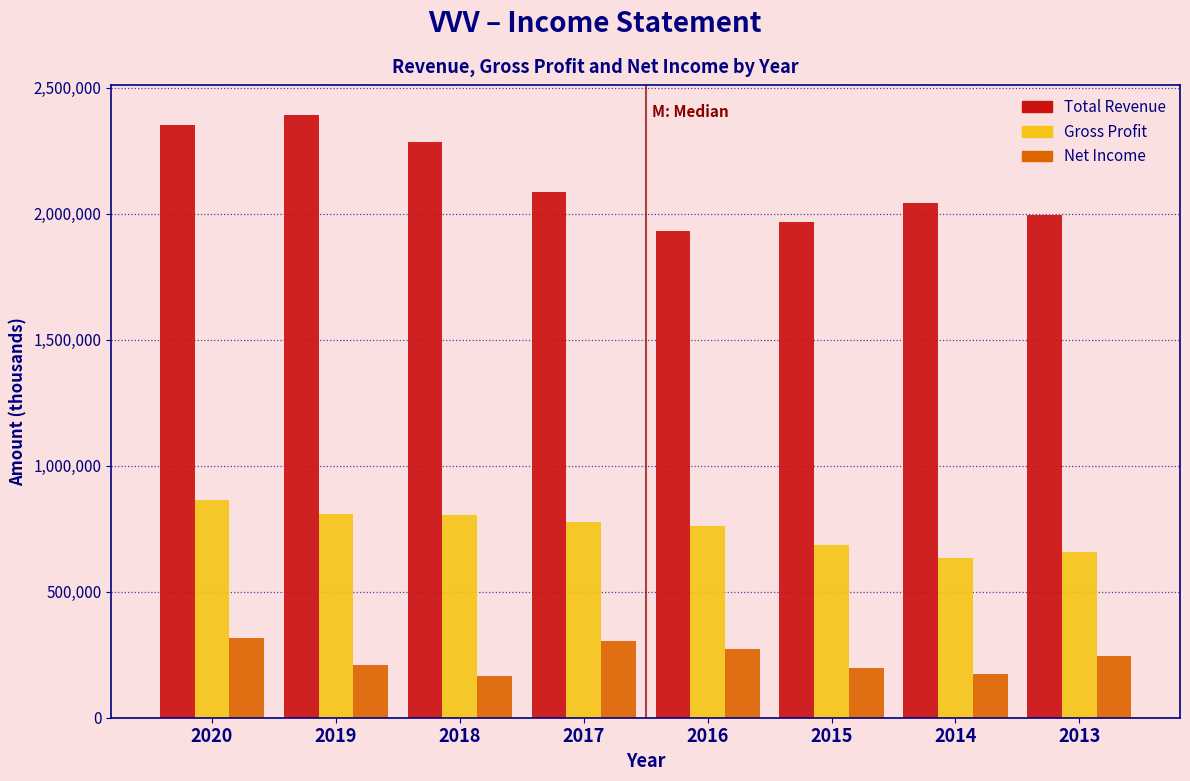

Which series changed the most between 2018 and 2014?

Total Revenue